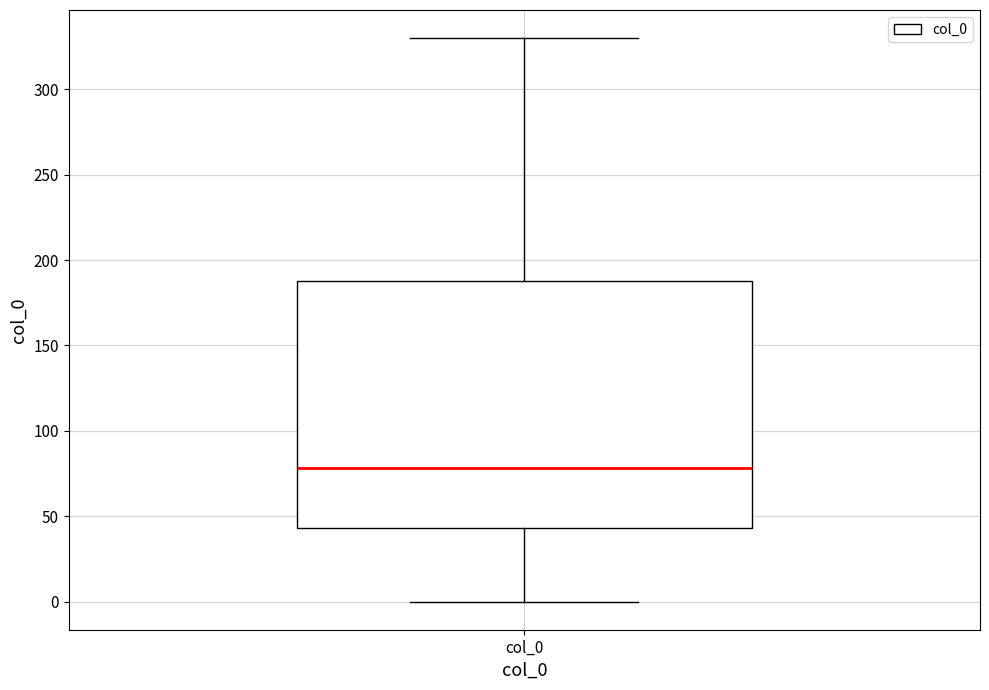

Where does the median line of the box for col_0 sit on the y-axis? The values are not printed on the chart, so give them approximately, as read against the axis.

80